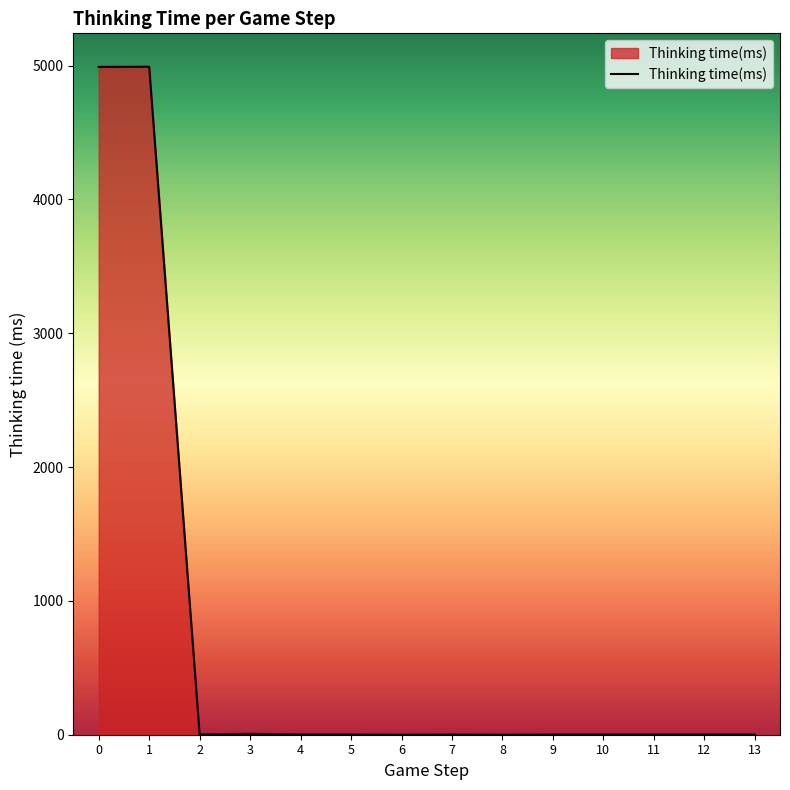

The value at 1 is 4991. True or false?

True